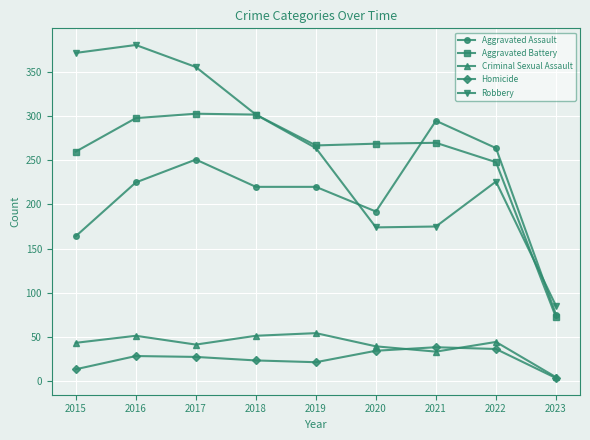

At 2017, list the series in order from smallest to largest.

Homicide, Criminal Sexual Assault, Aggravated Assault, Aggravated Battery, Robbery